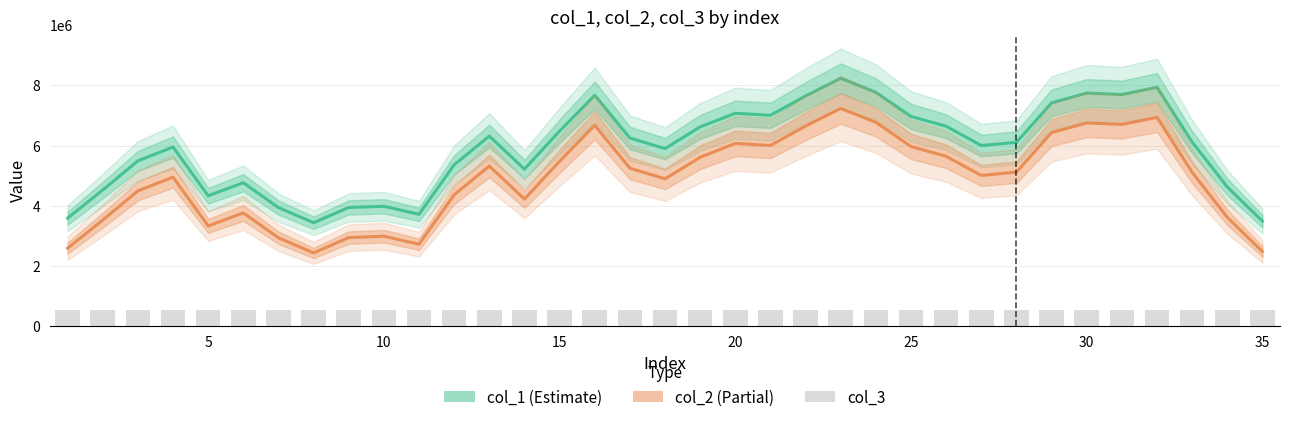

What is the difference between the second highest and minimum values in the col_2 series?

4500760.4